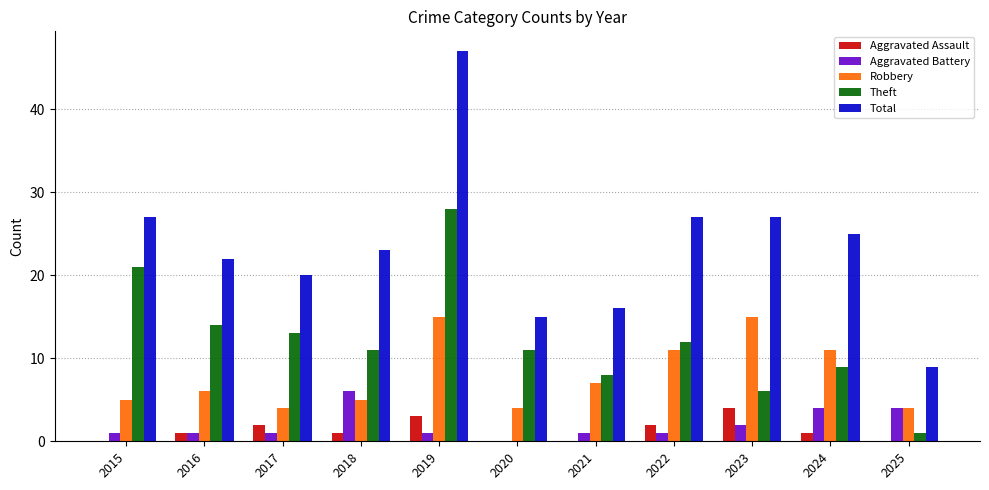

Does the chart contain stacked bars?

No